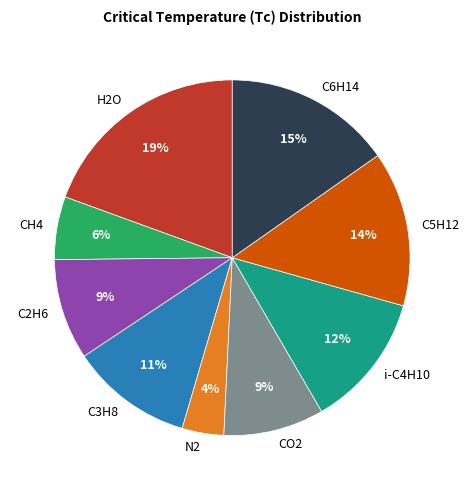

How many segments does this pie chart have?

9